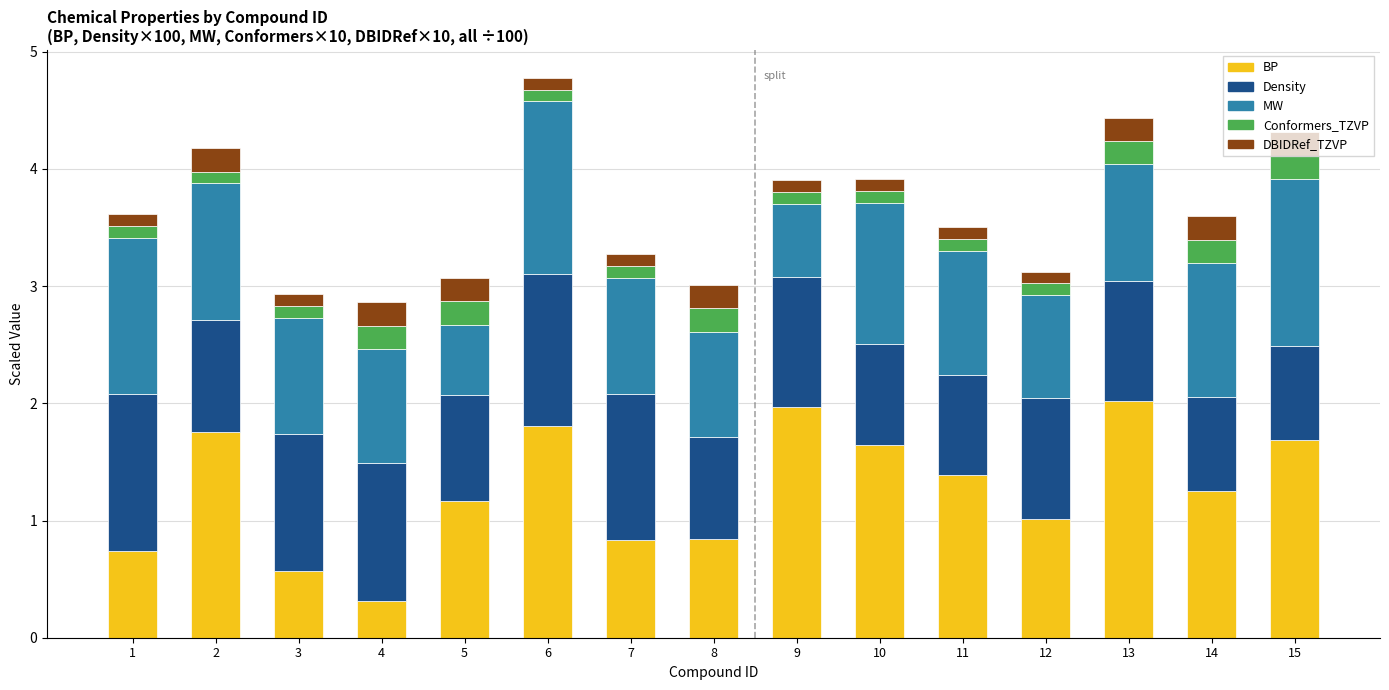

What is the minimum value for BP?

0.3